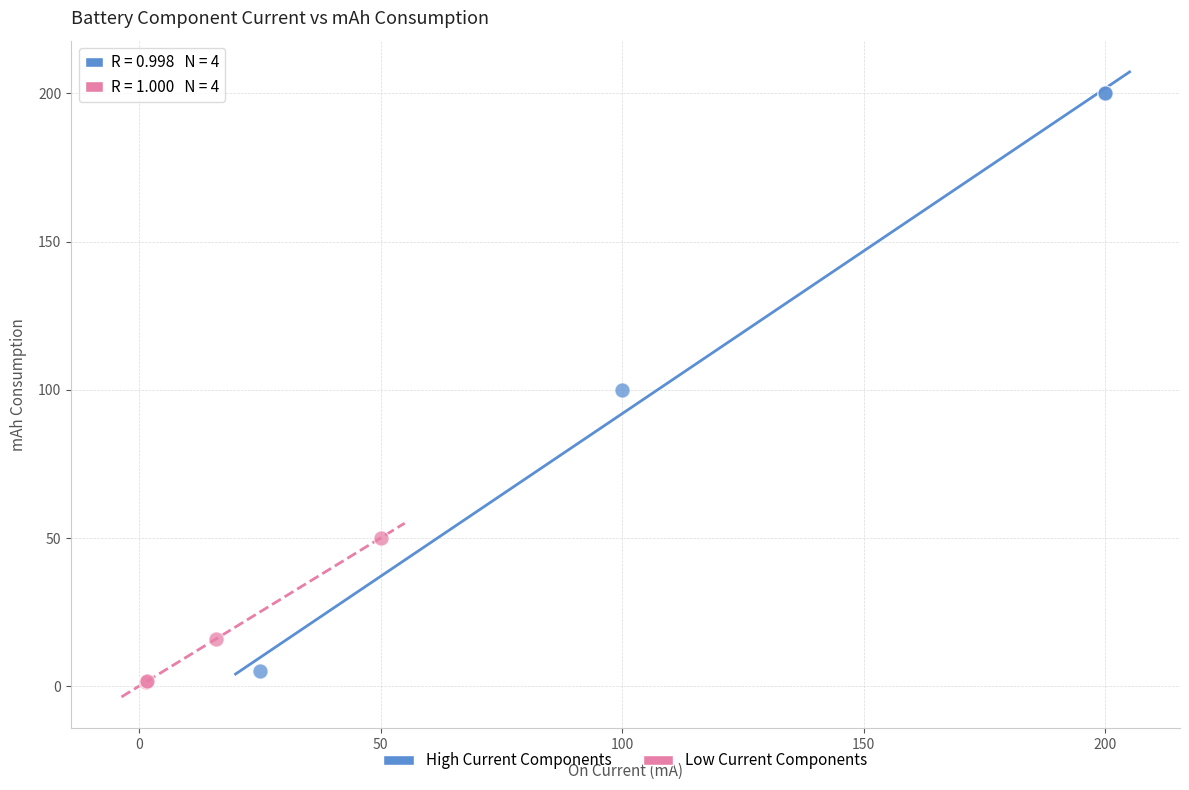

Which series reaches the maximum Y coordinate?

High Current Components